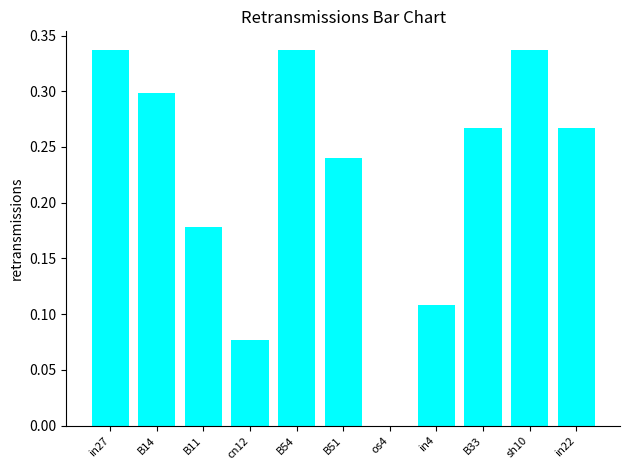

Is it true that the value at in27 is 0.3?

True